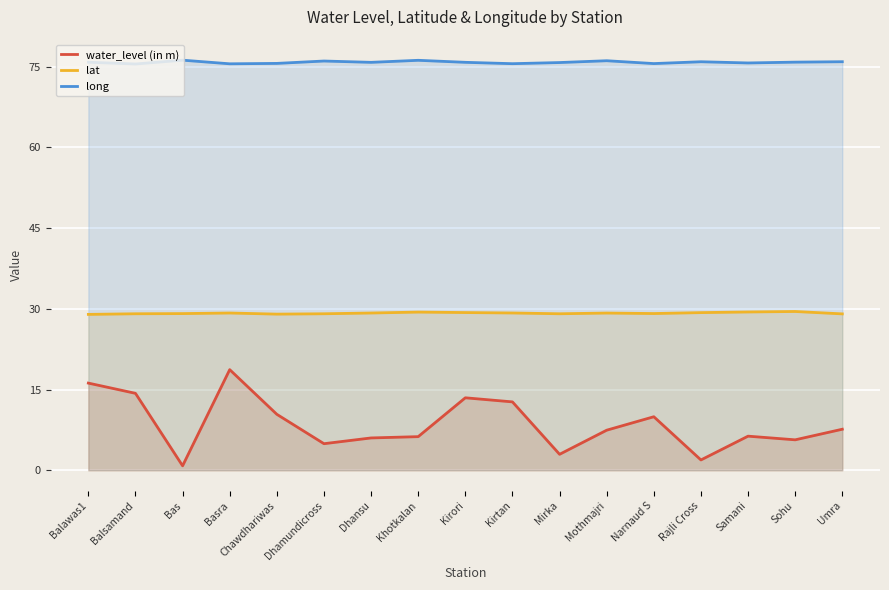

What is the difference between the second highest and minimum values in the lat series?

0.5